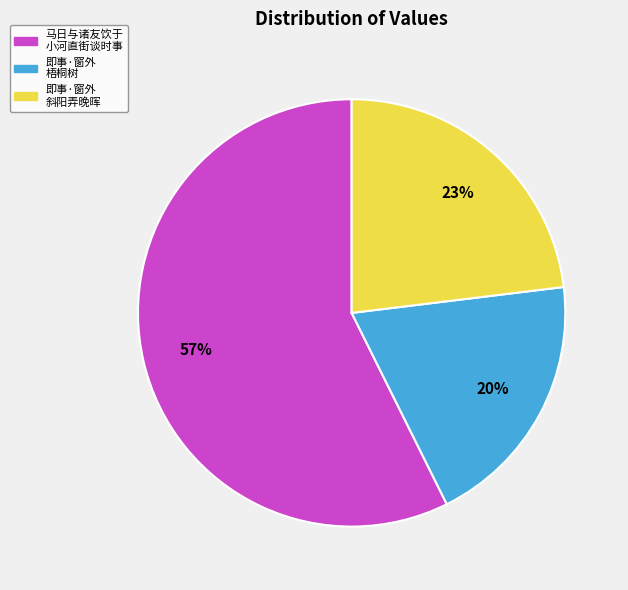

To the nearest percent, what is the average slice percentage?

33%